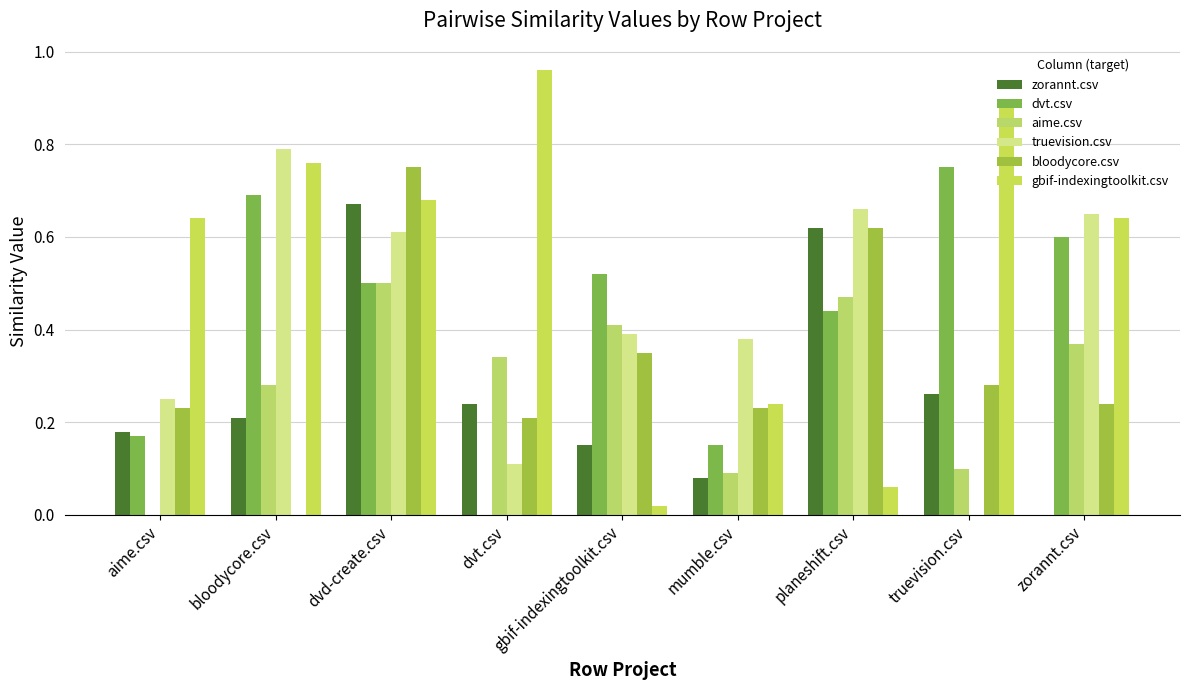

True or false: dvt.csv has a value of 0.1 at mumble.csv.

True